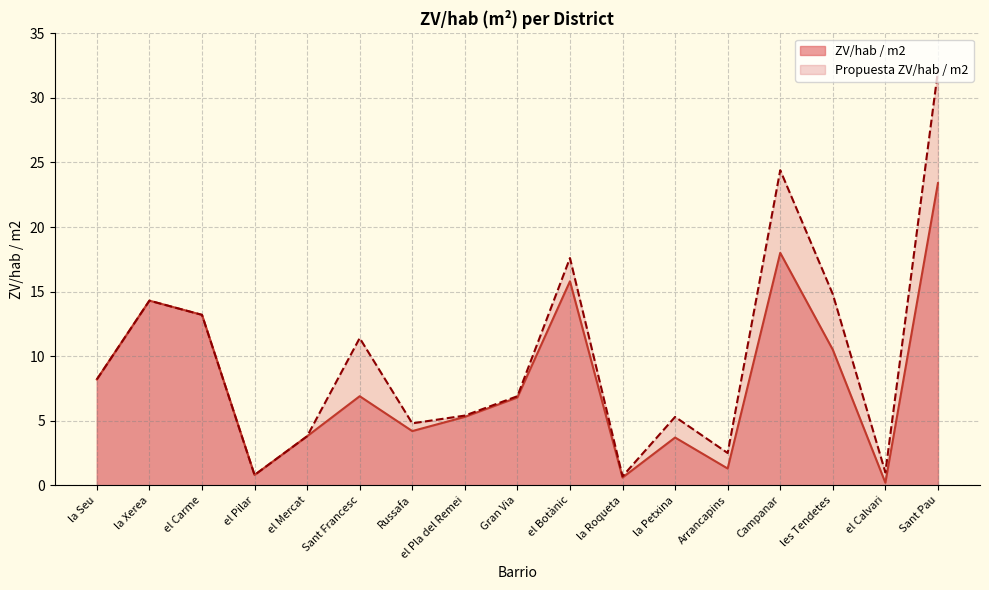

Which series has the largest total across all categories?

Propuesta ZV/hab / m2